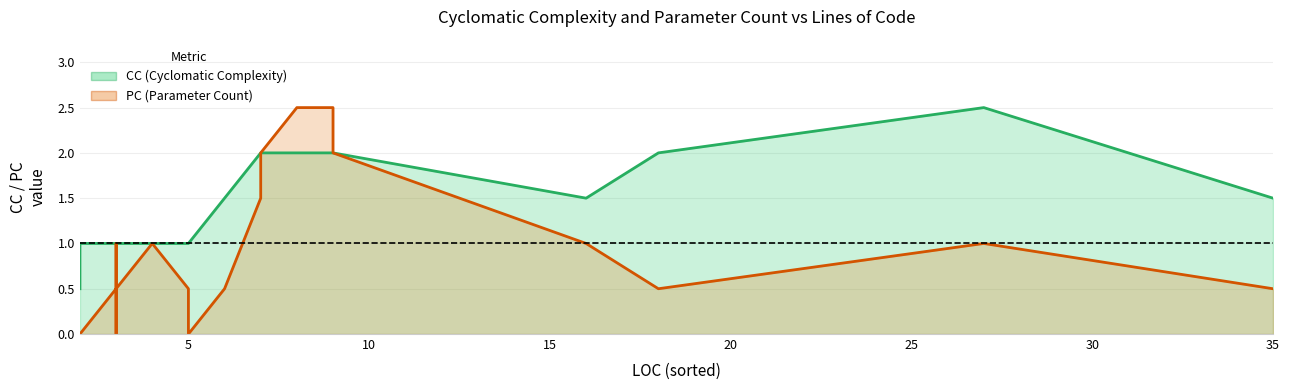

How many series are shown in this chart?

2